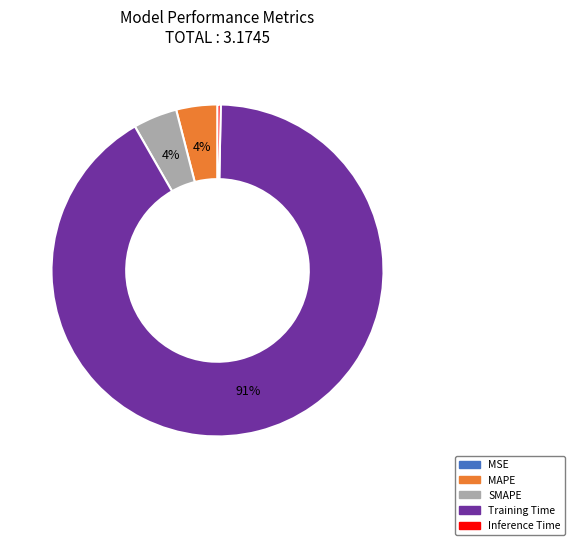

To the nearest percent, what is the average slice percentage?

20%